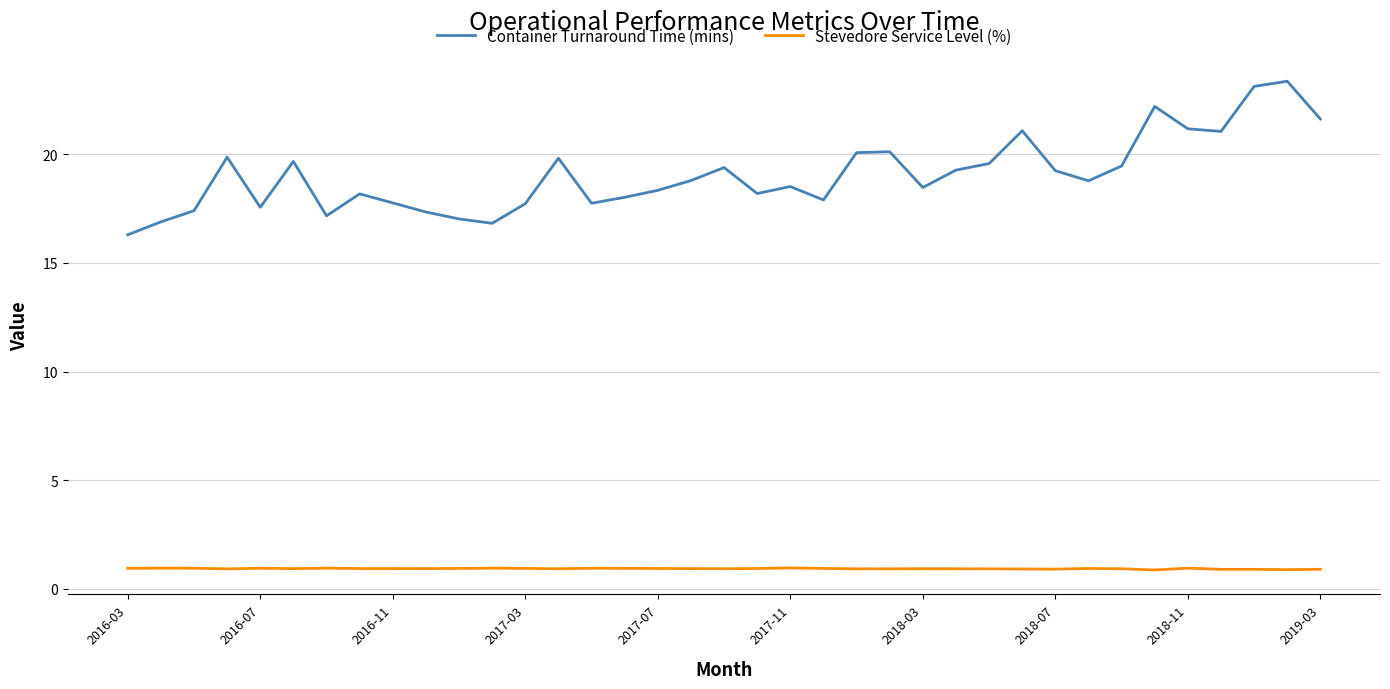

Count the Stevedore Service Level (%) values in the range 0 to 1.

37